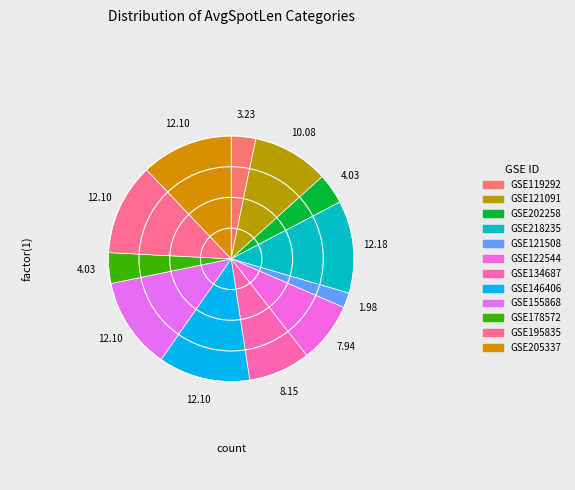

True or false: GSE121091 accounts for 10% of the total.

True